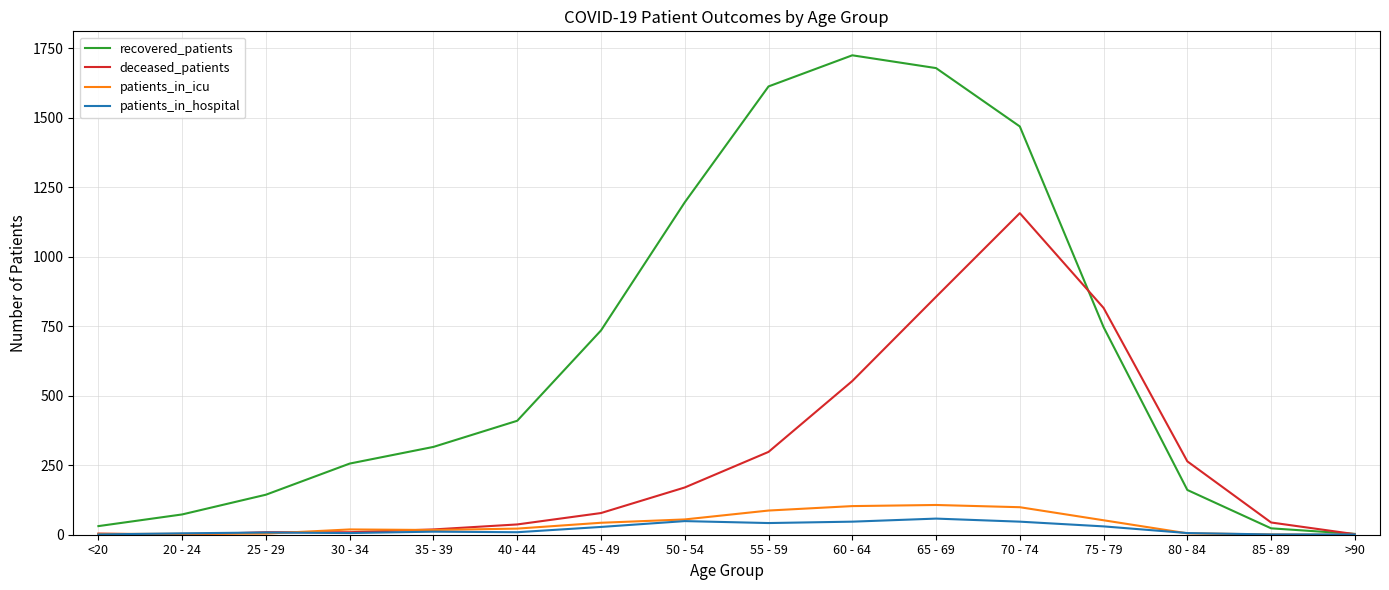

Between 35 - 39 and 70 - 74, which series saw the biggest shift?

recovered_patients